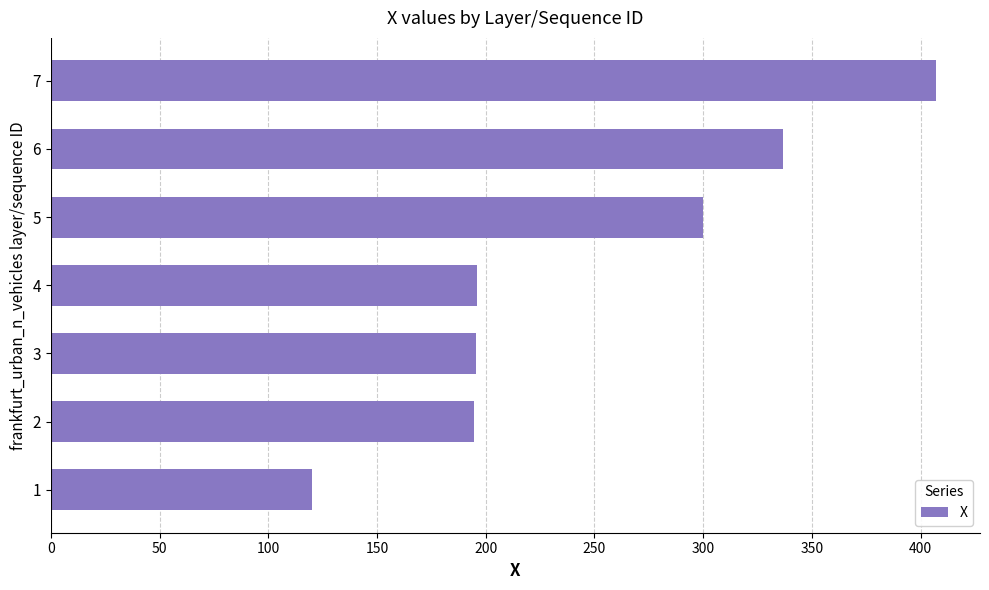

What is the ratio of the value at 7 to the value at 5?

1.4